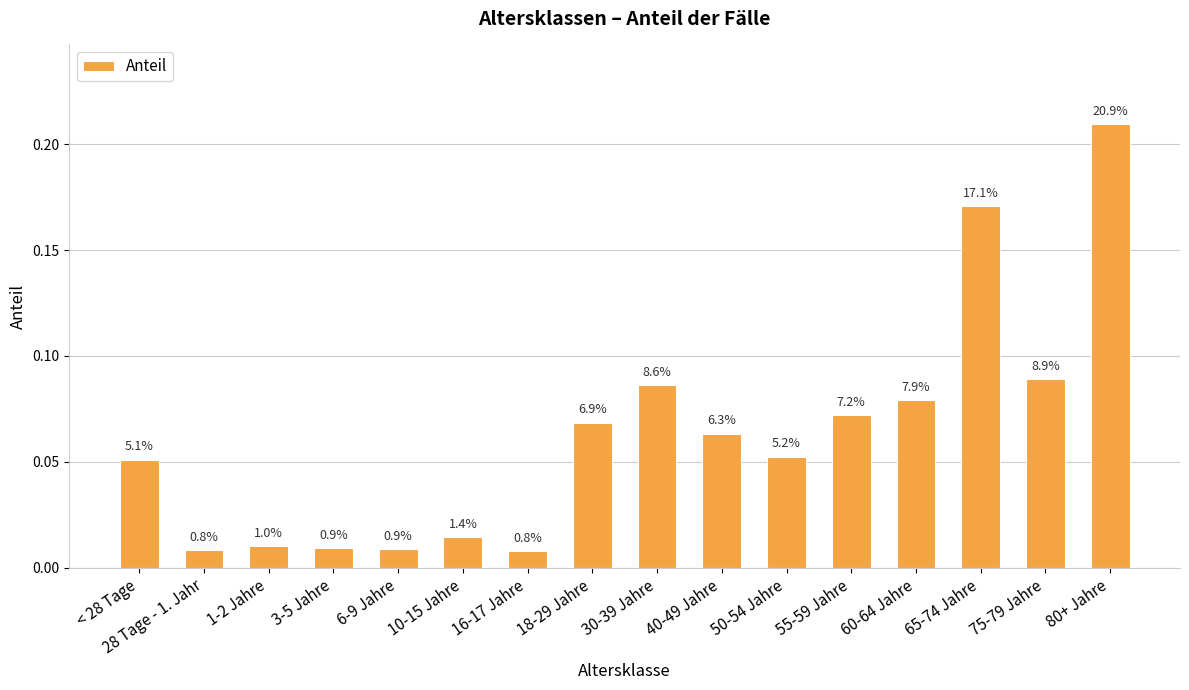

True or false: the data shows 0.0 at 3-5 Jahre.

True